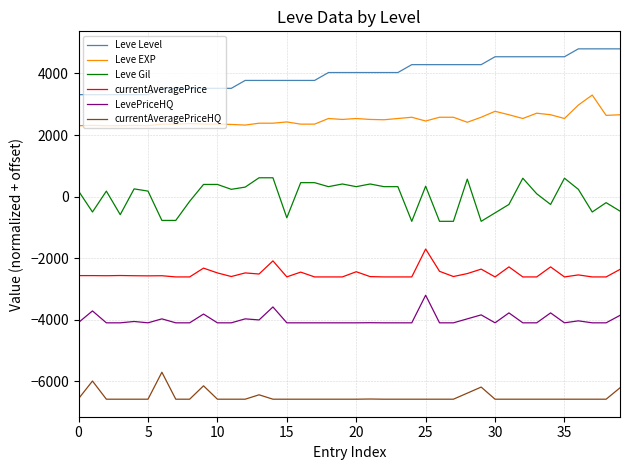

What is the difference between the maximum and minimum values in the Leve Gil series?

1413.9